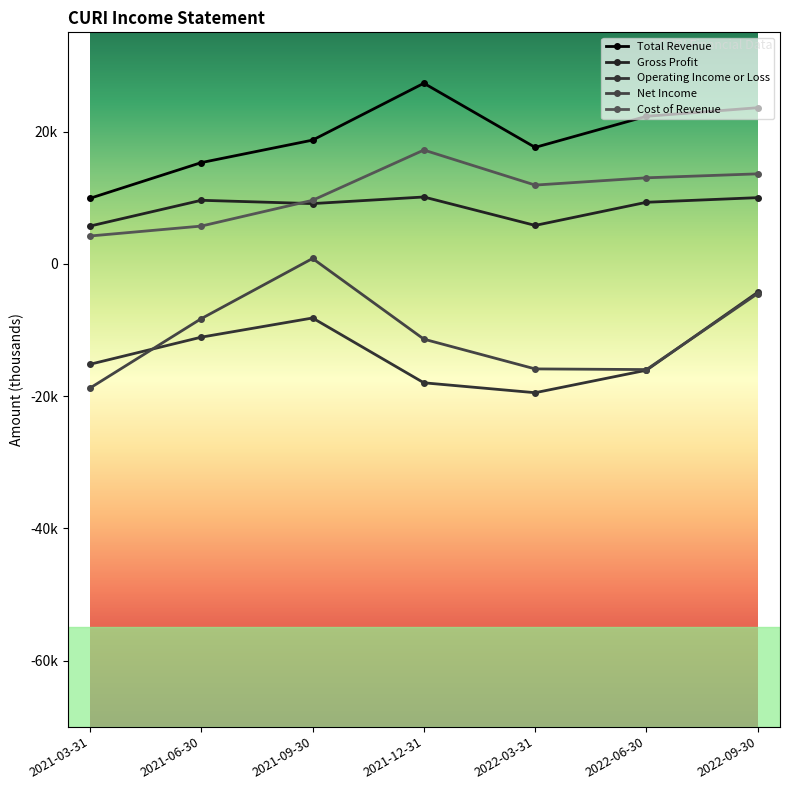

Reading right to left, transcribe all the data shown in this chart.

Total Revenue: 23600	22300	17600	27300	18700	15300	9900
Gross Profit: 10000	9300	5800	10100	9100	9600	5700
Operating Income or Loss: -4300	-16100	-19500	-18000	-8200	-11100	-15200
Net Income: -4500	-16000	-15900	-11400	800	-8300	-18800
Cost of Revenue: 13600	13000	11900	17200	9600	5700	4200